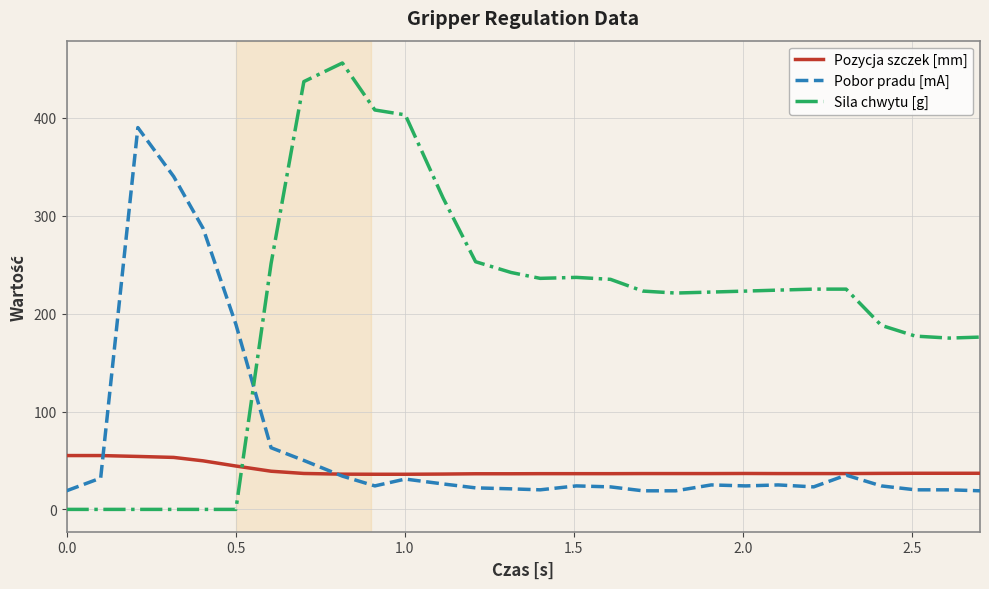

Rank the series by their average value, from lowest to highest.

Pozycja szczek [mm], Pobor pradu [mA], Sila chwytu [g]